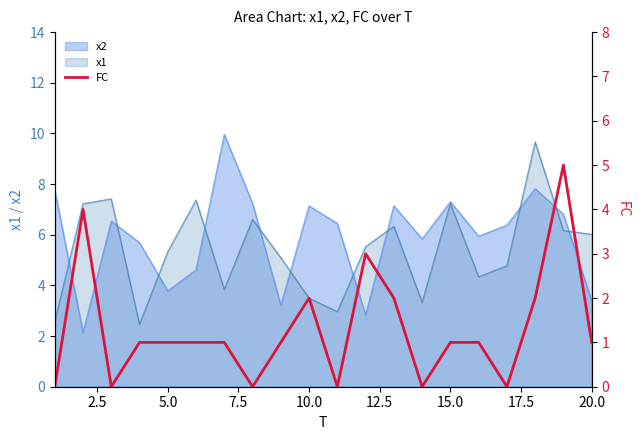

What is the difference between the maximum and minimum values?

5